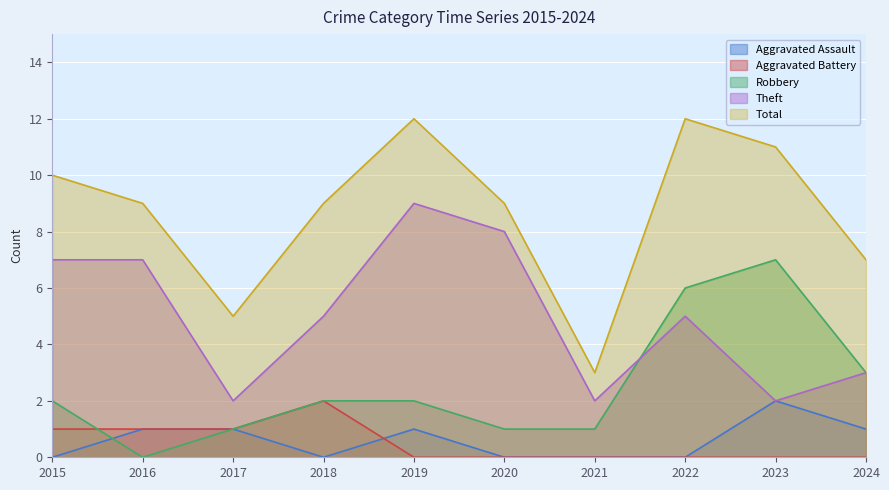

What is the maximum value for Aggravated Battery?

2